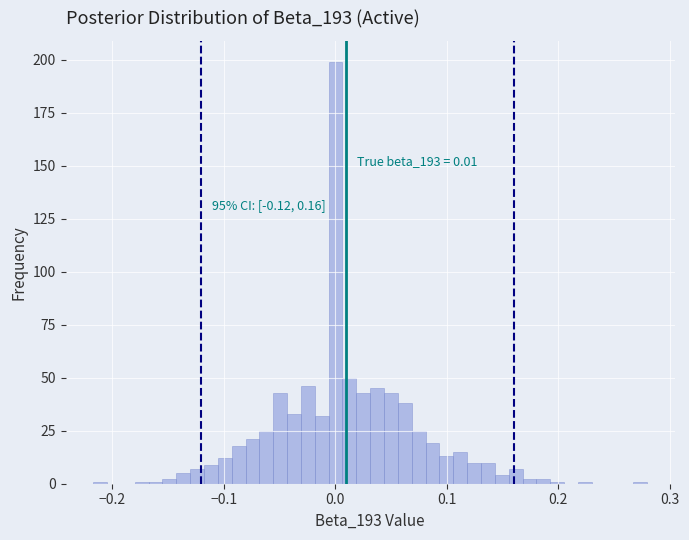

Read against the x-axis, roughly where is the centre of the tallest bar?

0.00